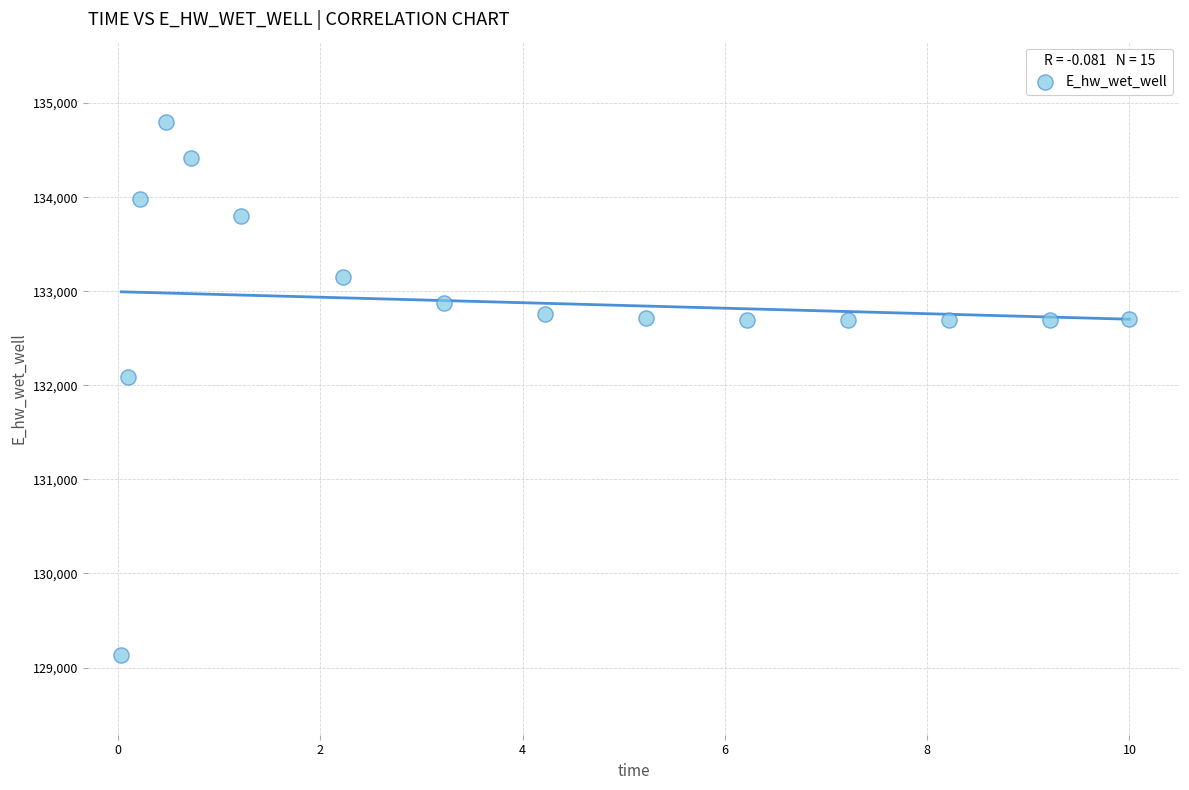

What is the range of X values (max minus min)?

10.0